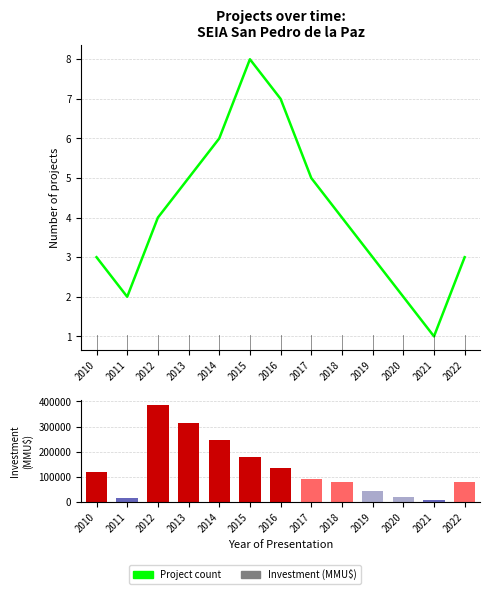

List the series in order of their peak value, highest first.

Investment (MMU$), Project count